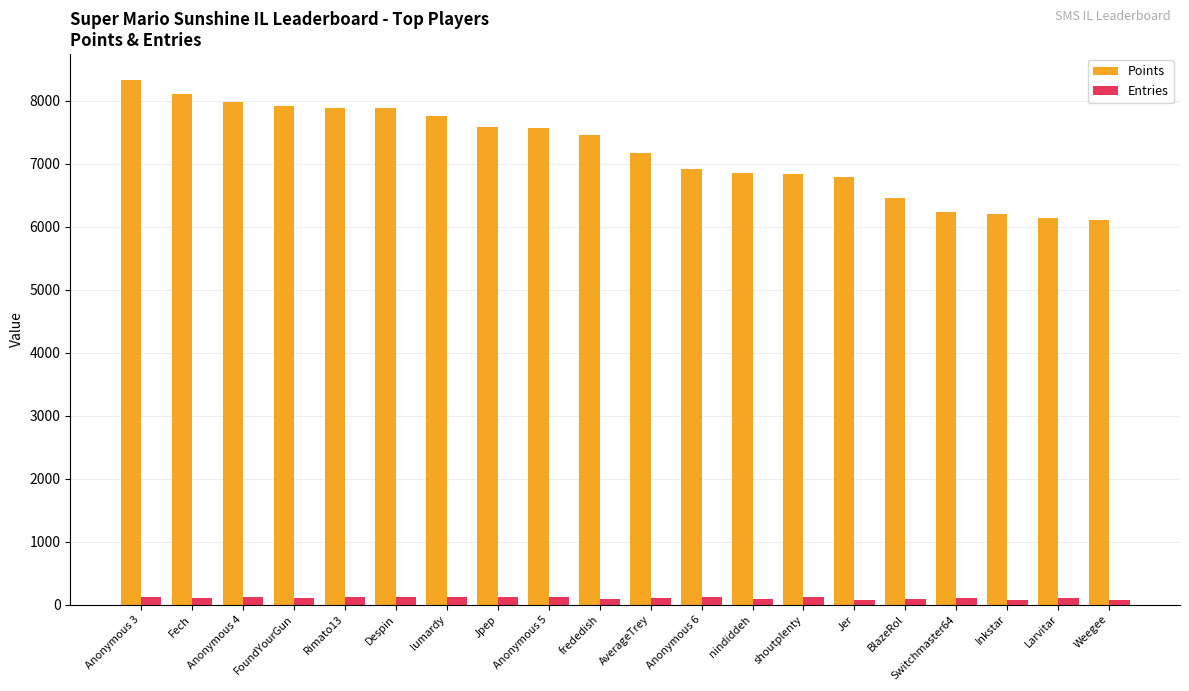

At which label is Points closest to 7213?

AverageTrey